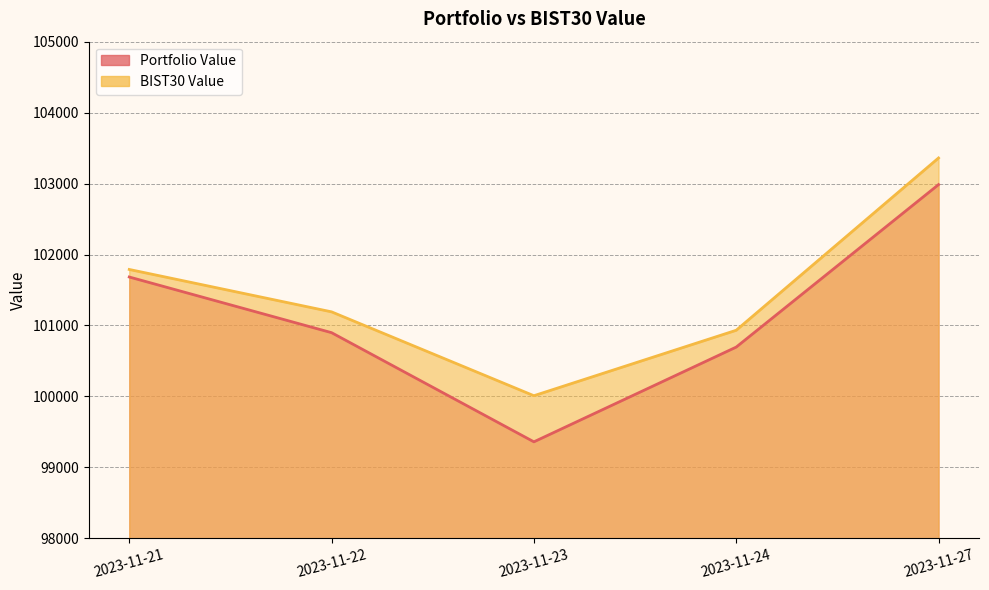

In BIST30 Value, how many points are lower than both neighbors (excluding endpoints)?

1